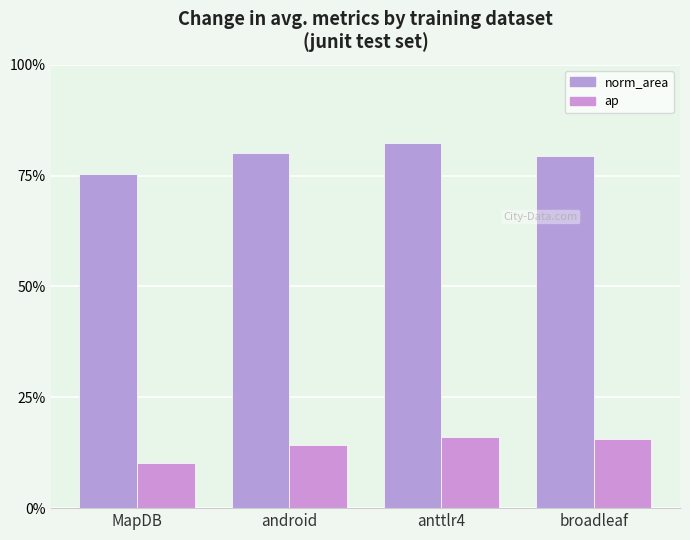

Is the value of ap at android greater than the value of norm_area at anttlr4?

No